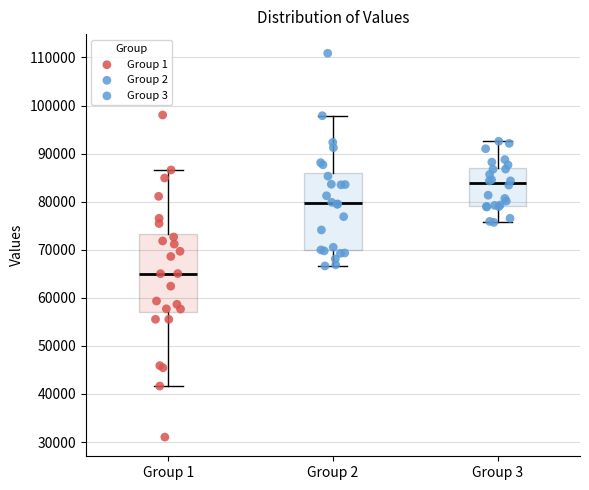

Which box's median line is the lowest?

Group 1